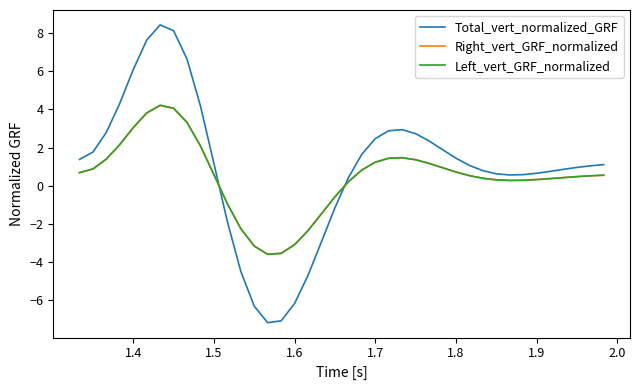

True or false: Total_vert_normalized_GRF and Right_vert_GRF_normalized cross at least once.

True